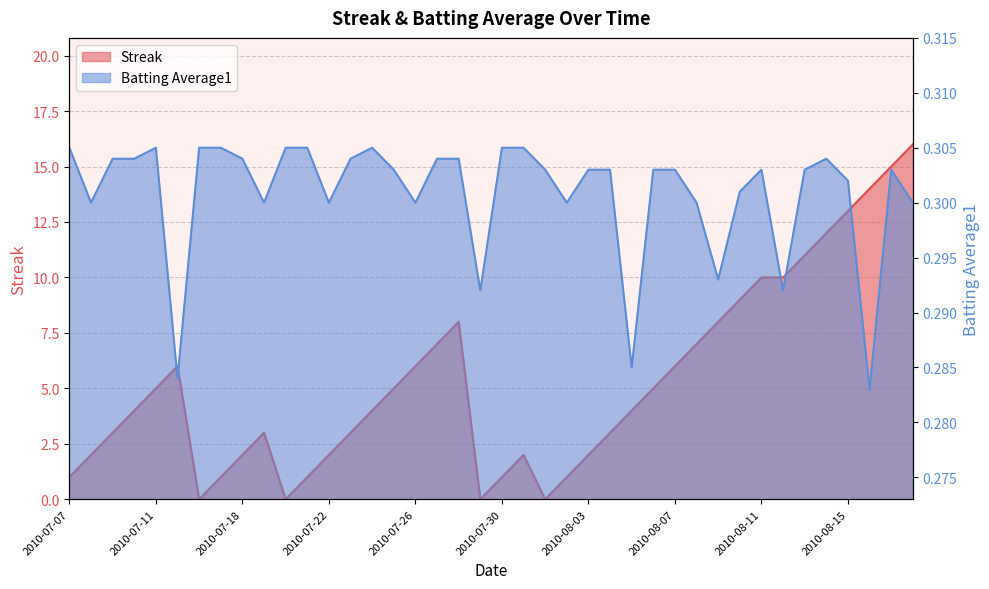

How many interior local peaks does the Batting Average1 series have?

5